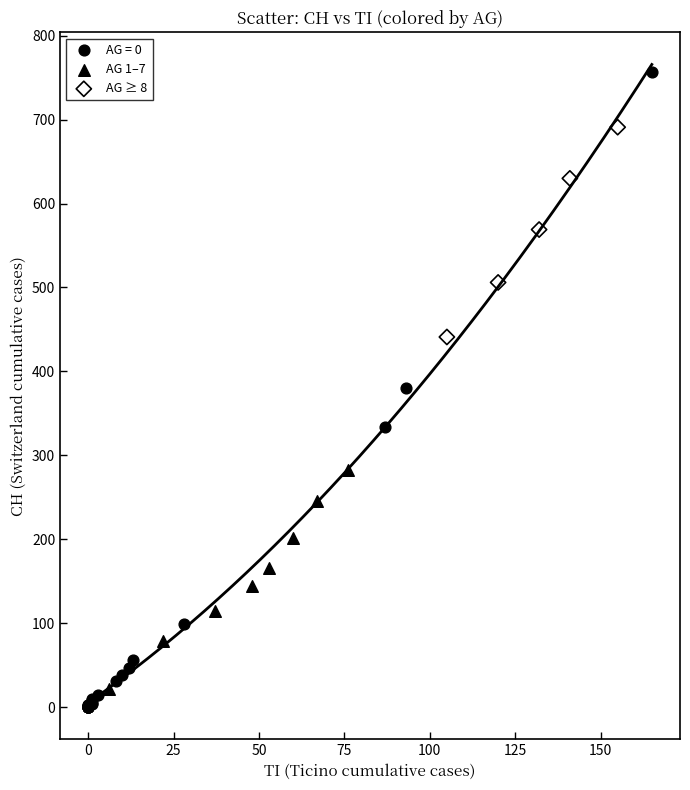

Which series contains the highest Y value?

AG = 0